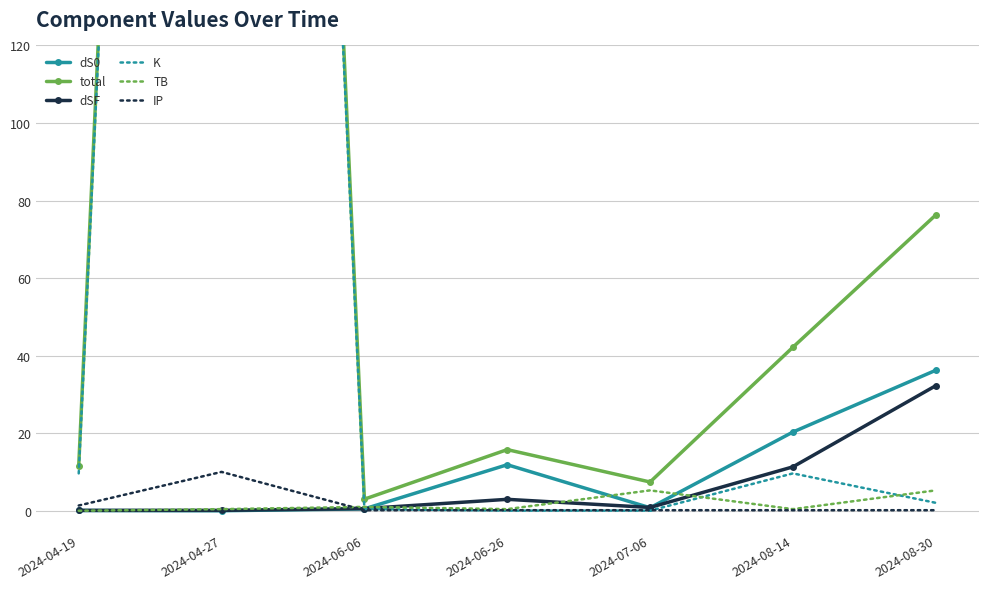

What is the difference between the maximum and second lowest values in the dSF series?

32.1